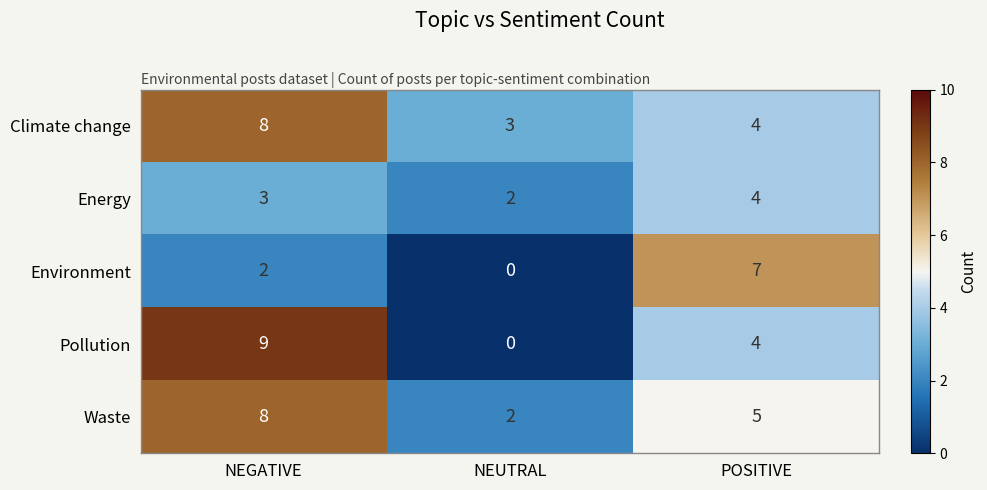

True or false: Pollution has a value of 9 at NEGATIVE.

True